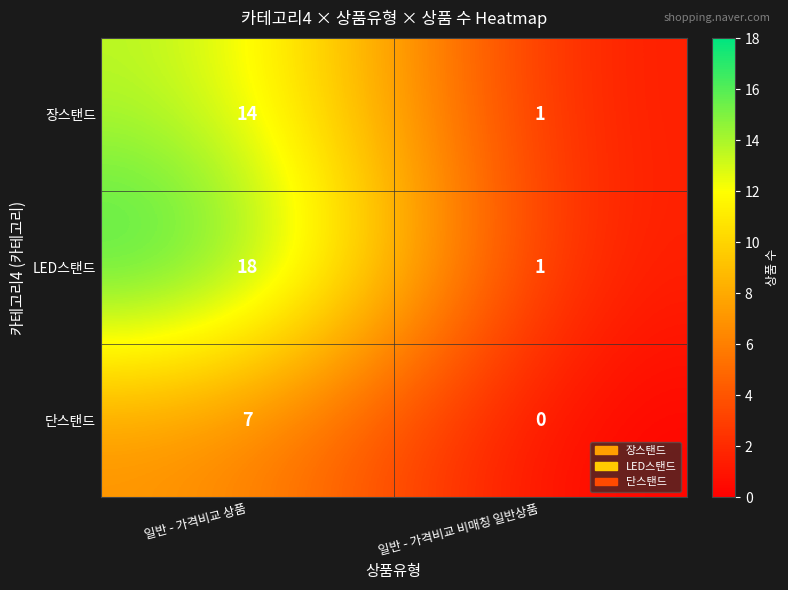

What is the sum of the 장스탠드 values at 일반 - 가격비교 상품 and 일반 - 가격비교 비매칭 일반상품?

15